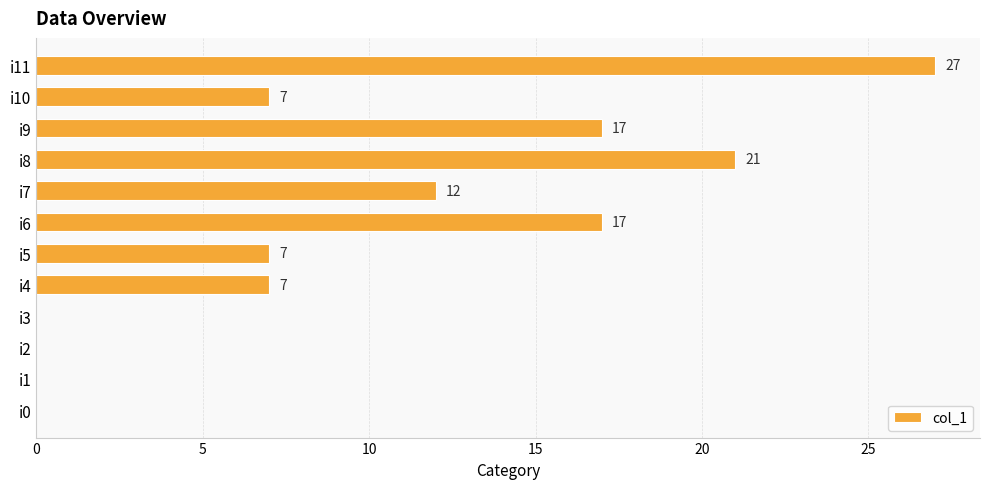

What is the maximum value shown in the chart?

27